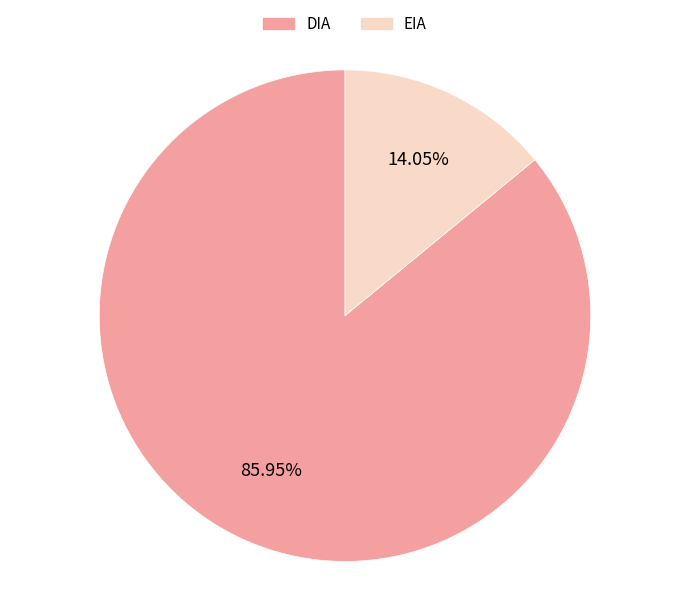

How many slices are in this pie chart?

2